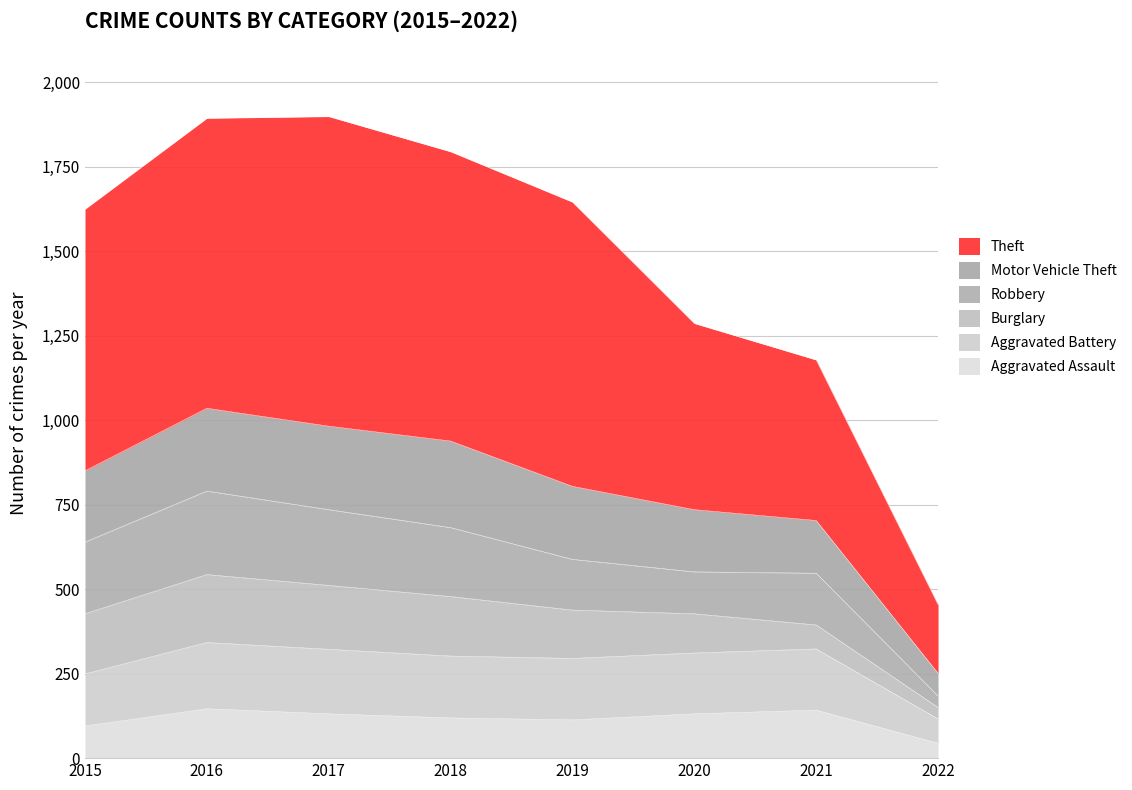

Which series has the widest spread of values?

Theft